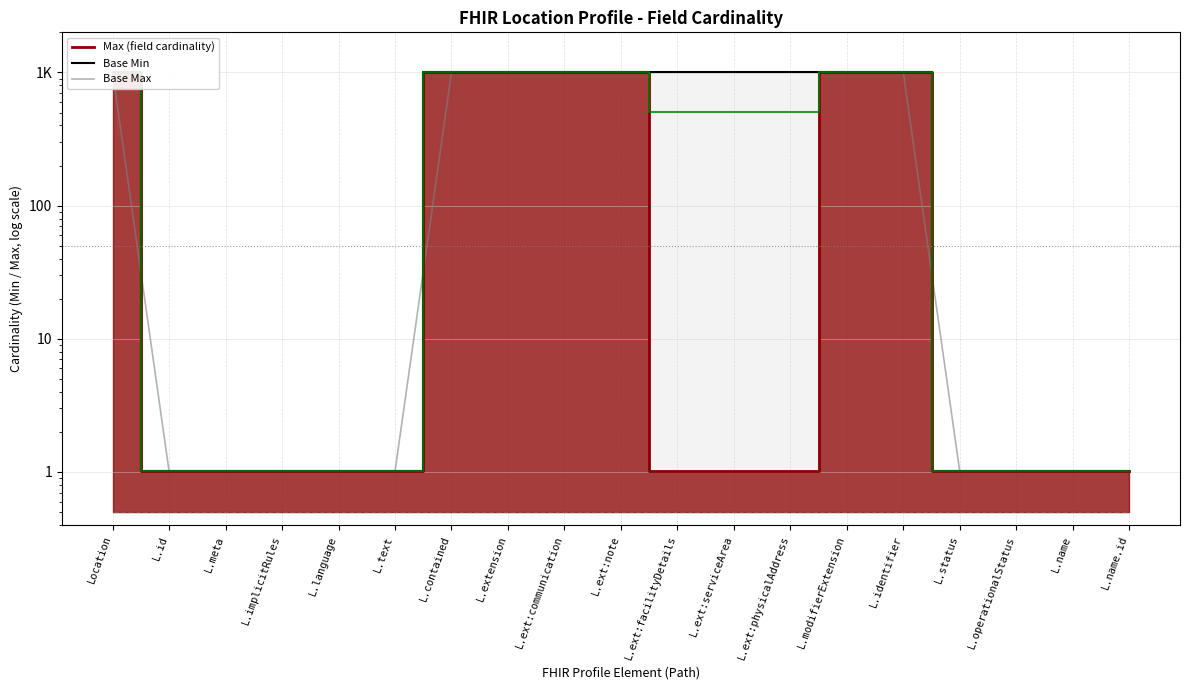

At which label does Base Min reach its peak?

Location